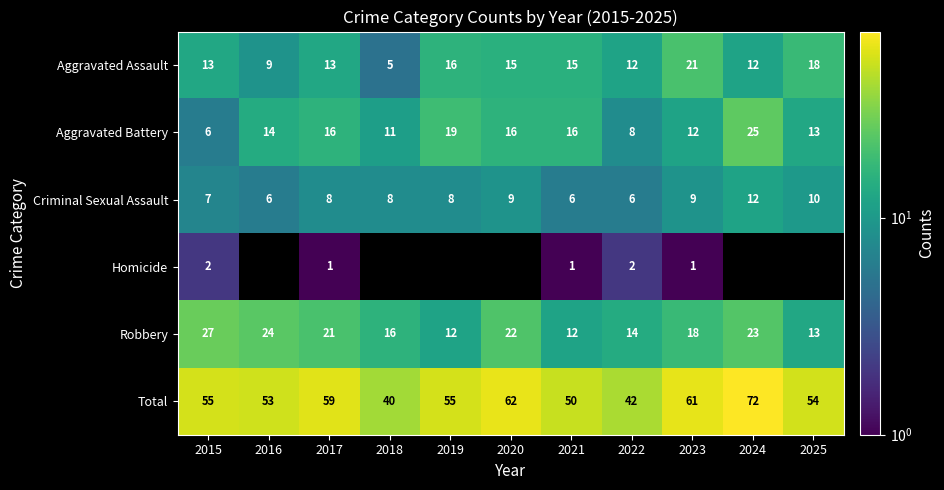

The Aggravated Battery series shows 19.0 at 2019. True or false?

True